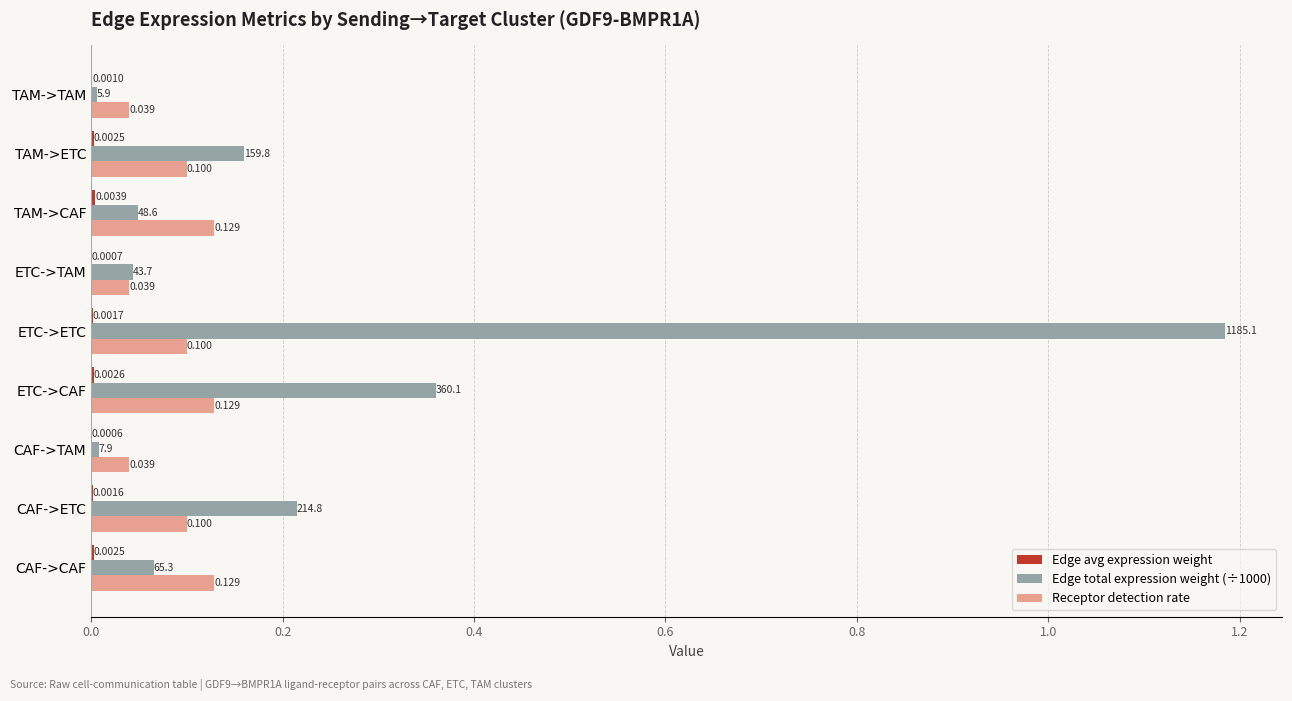

Is the value of Edge total expression weight (÷1000) at TAM->TAM greater than the value of Receptor detection rate at TAM->ETC?

No